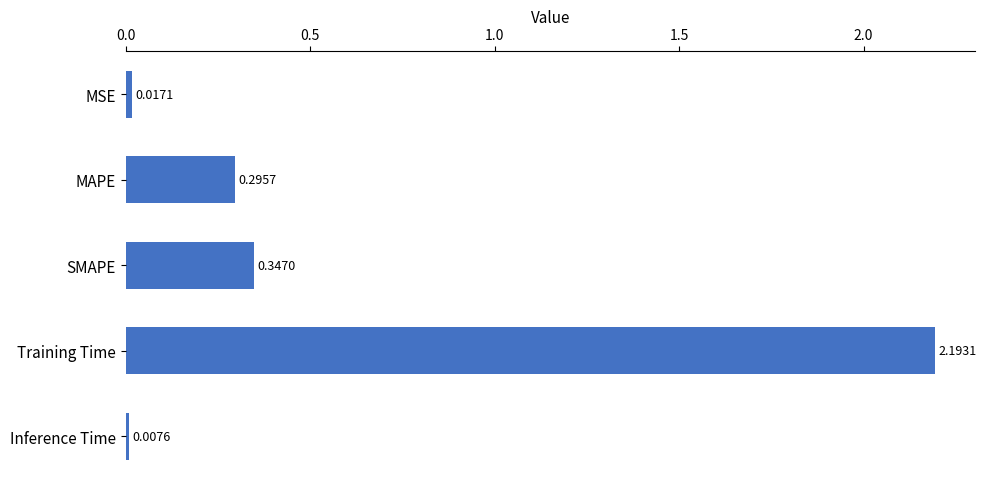

What is the label of the 3rd bar from the top?

SMAPE